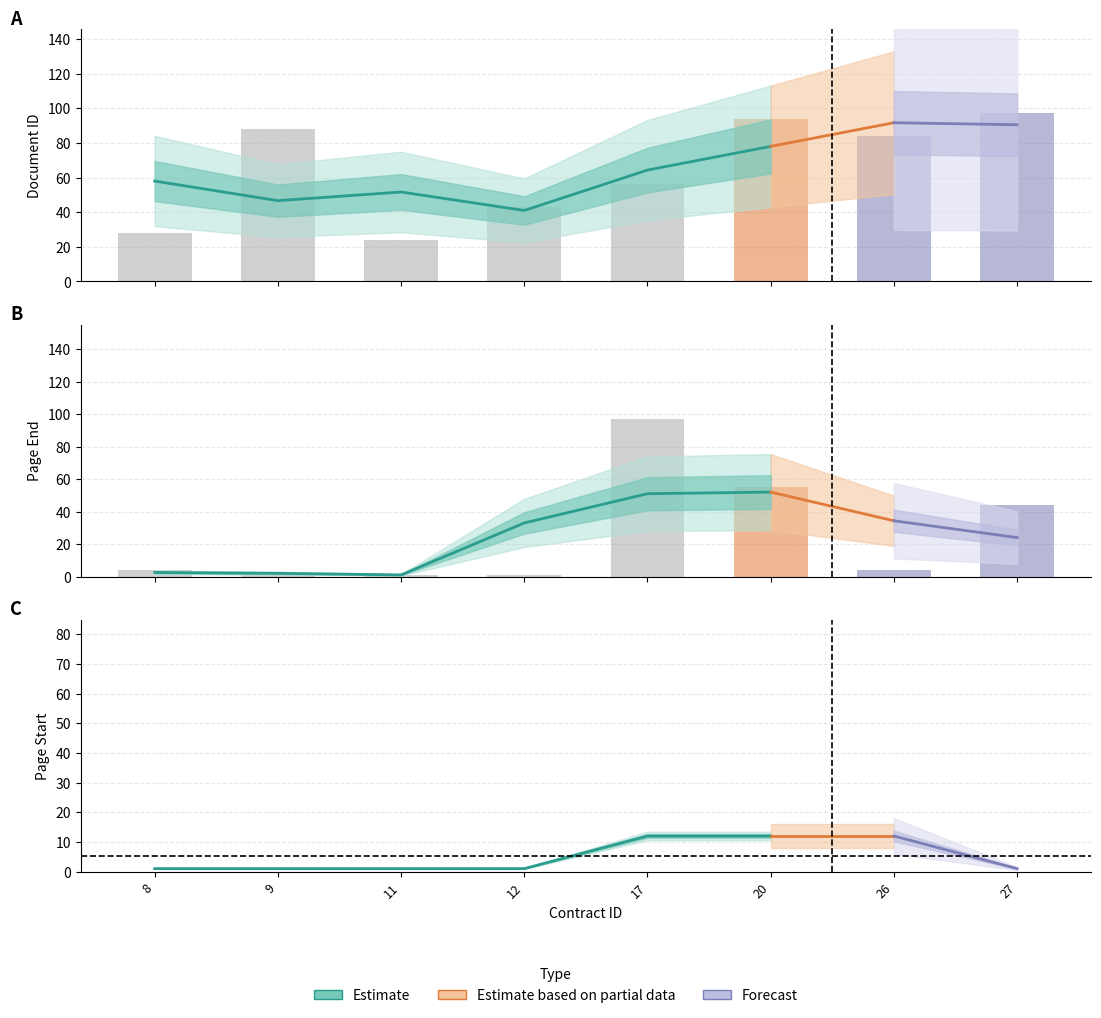

List the labels in order of pageEnd value, smallest first.

9, 11, 12, 8, 26, 27, 20, 17